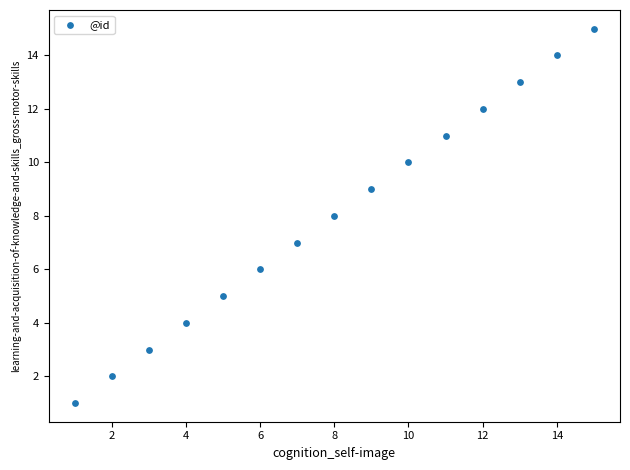

What is the range of X values (max minus min)?

14